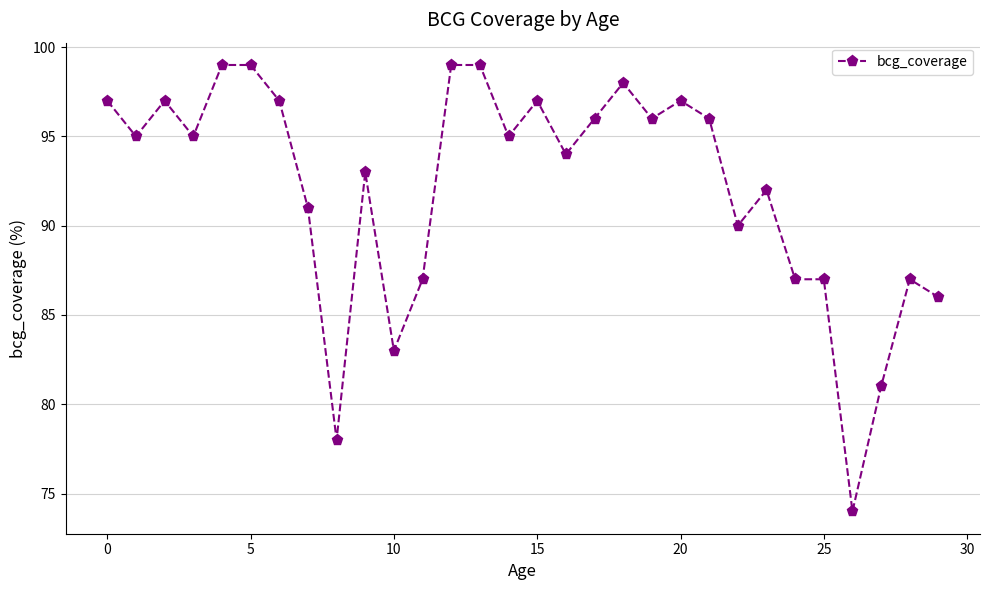

What is the sum of all values?

2762